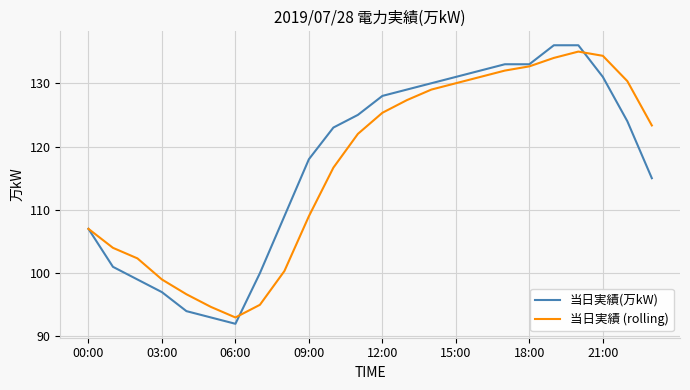

What is the sum of all 当日実績 (rolling) values?

2804.0